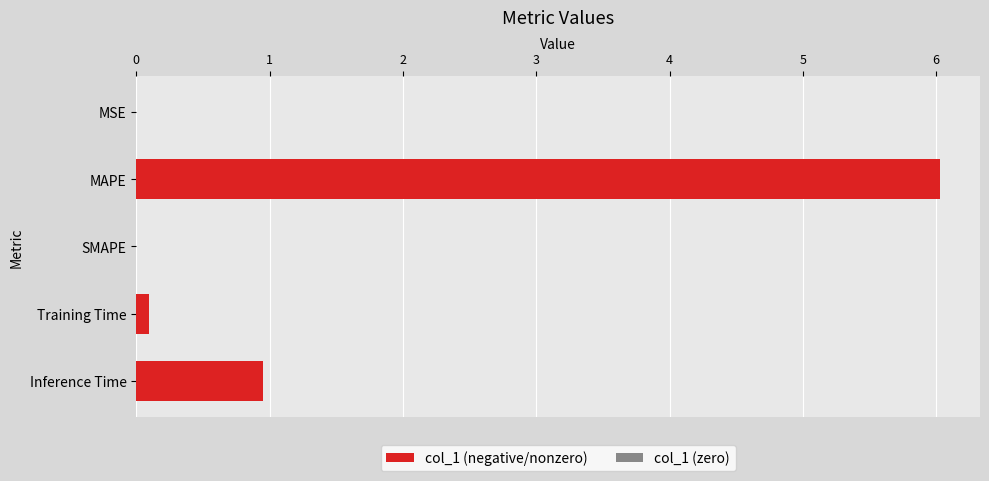

Which has a higher value, MSE or Inference Time?

Inference Time